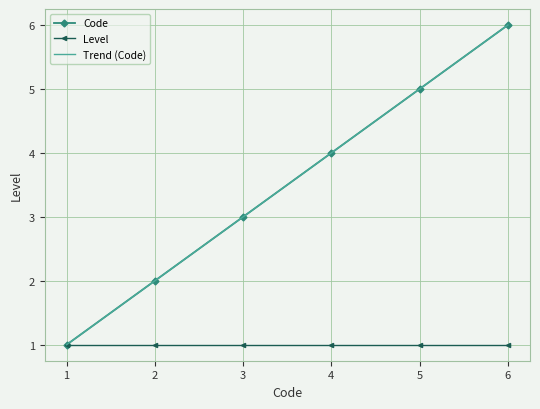

What are all the series names shown in the legend?

Code, Level, Trend (Code)